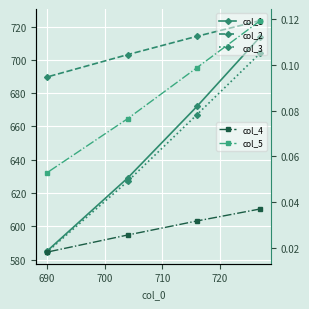

What is the difference between the second highest and second lowest values in the col_2 series?

11.0